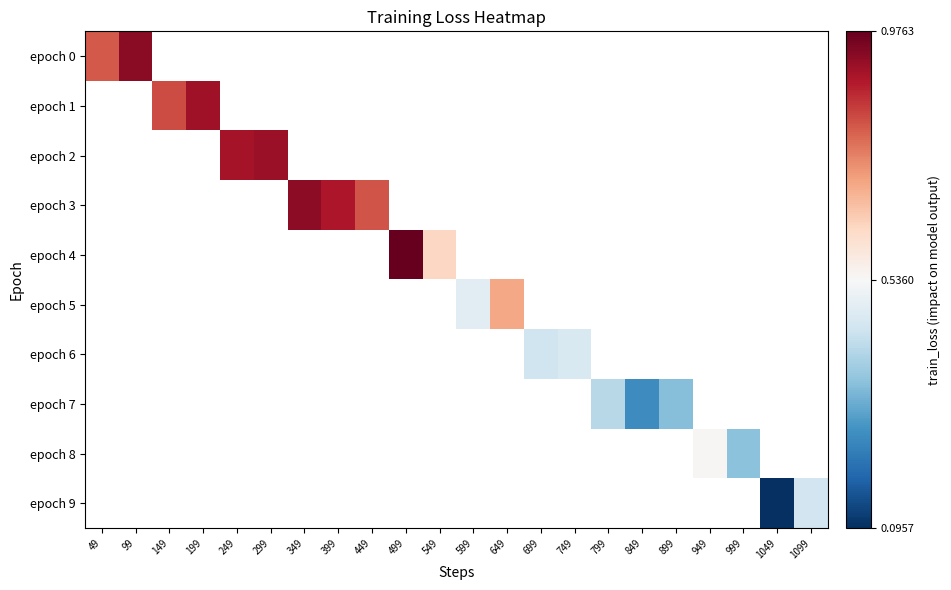

List the labels in order of epoch 9 value, largest first.

1099, 49, 99, 149, 199, 249, 299, 349, 399, 449, 499, 549, 599, 649, 699, 749, 799, 849, 899, 949, 999, 1049